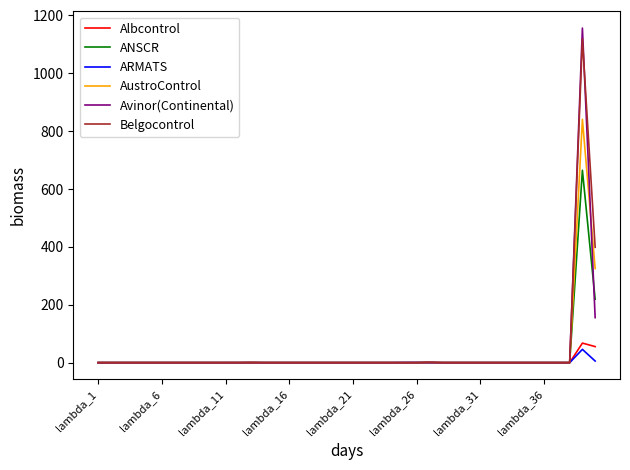

Which series has the largest range (max minus min)?

Avinor(Continental)